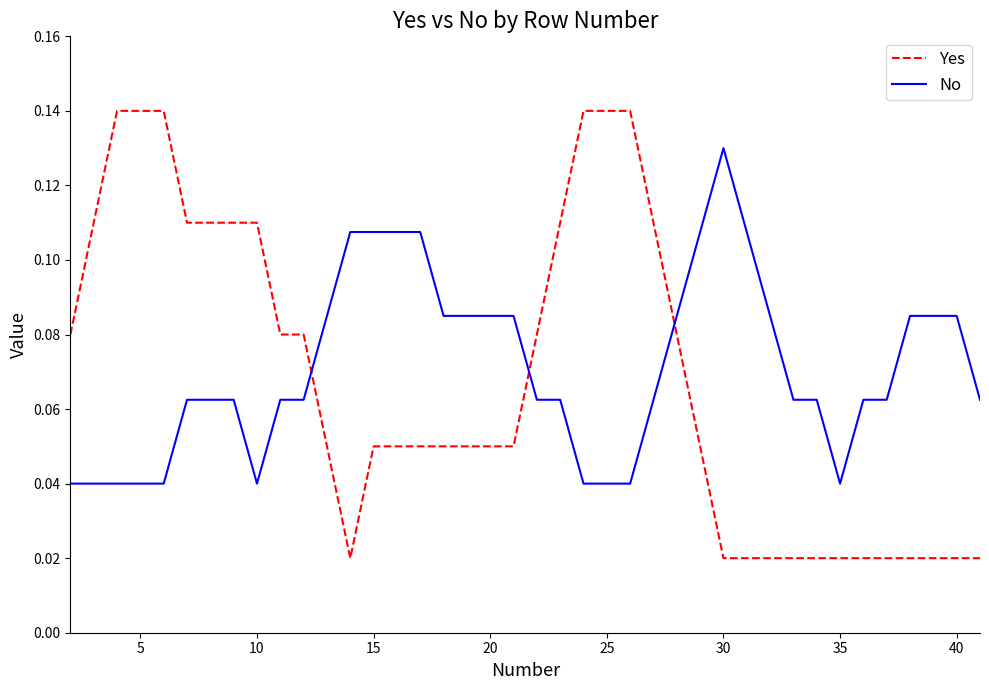

True or false: No and Yes cross at least once.

True